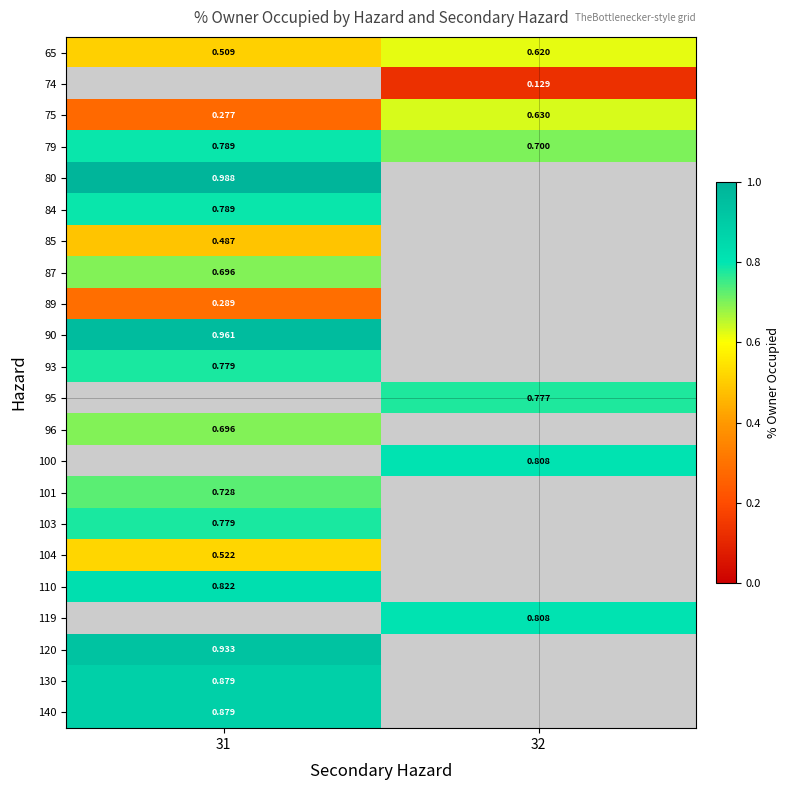

At which category does the chart reach its peak across all series?

31